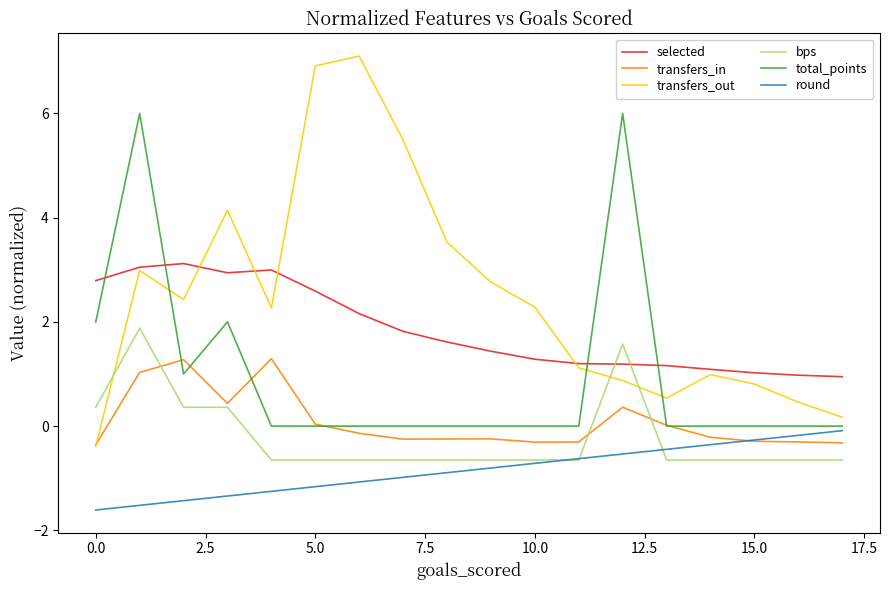

In selected, how many points are higher than both neighbors (excluding endpoints)?

2